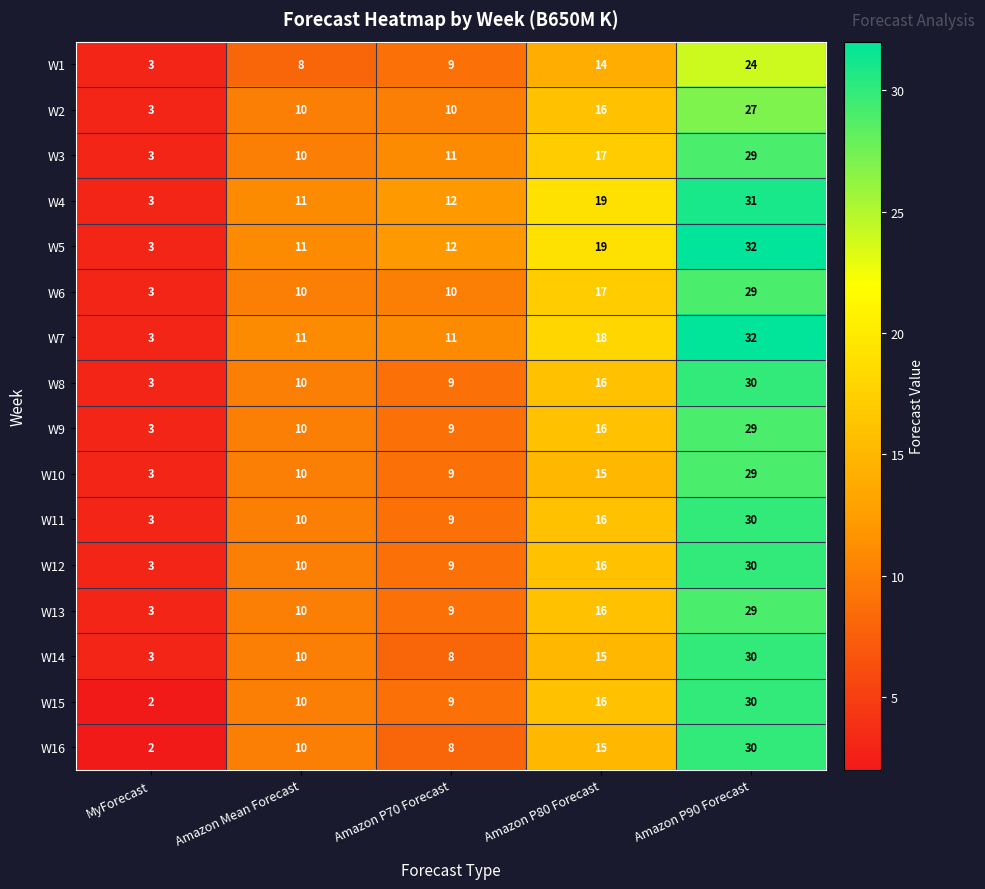

The W13 series shows 14 at Amazon Mean Forecast. True or false?

False